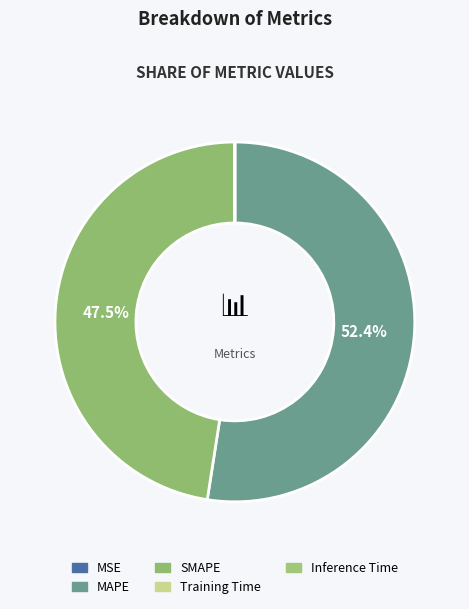

To the nearest percent, what is the difference between the MAPE and SMAPE slice percentages?

5%